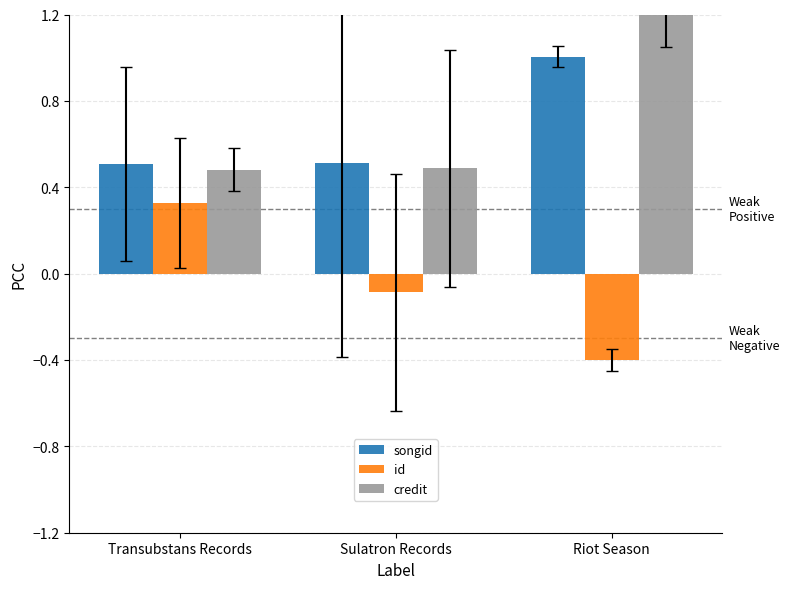

What is the minimum value for songid?

0.5